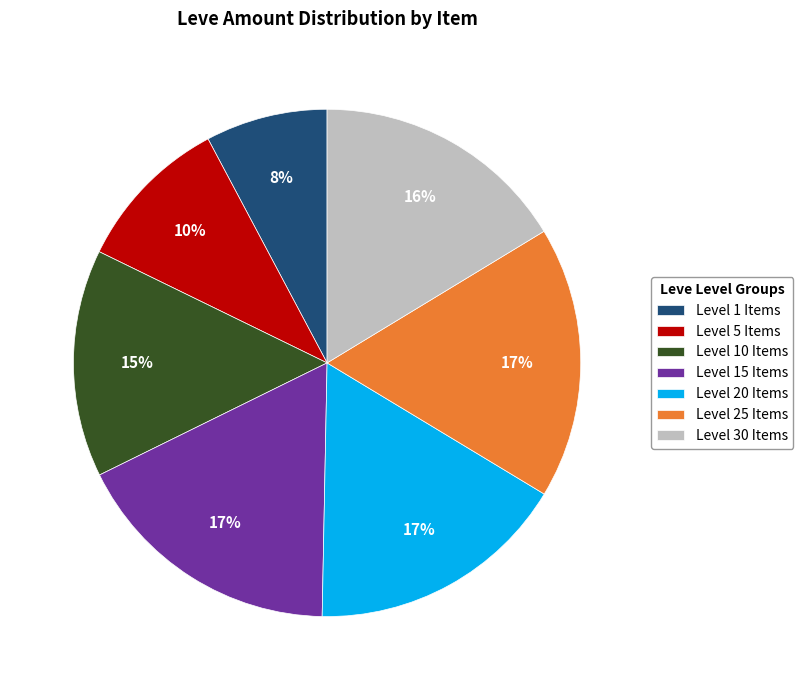

To the nearest percent, what is the combined percentage of Level 5 Items and Level 15 Items?

27%